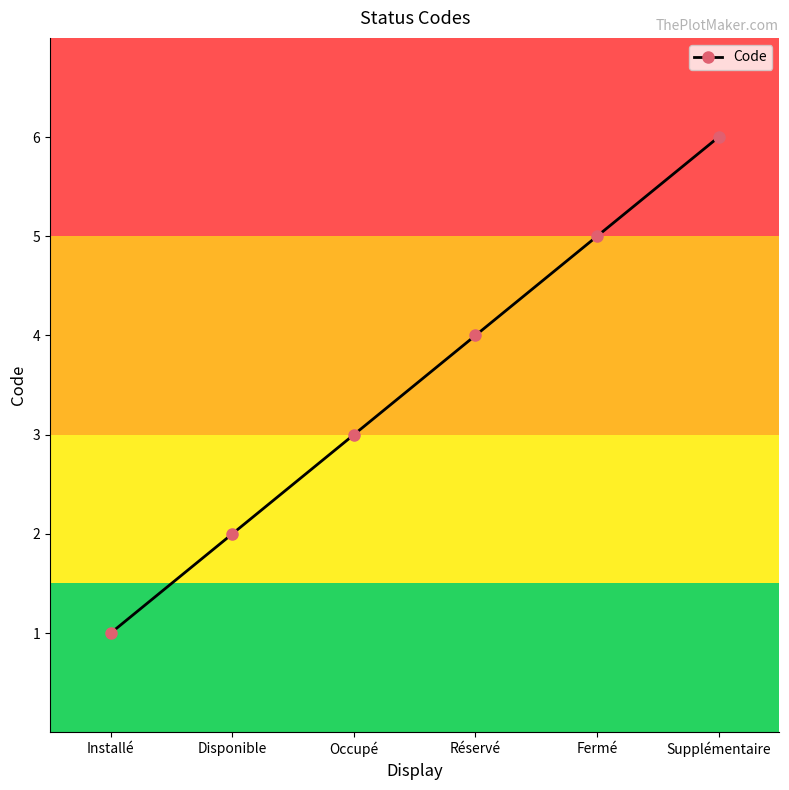

Which has a higher value, Réservé or Installé?

Réservé